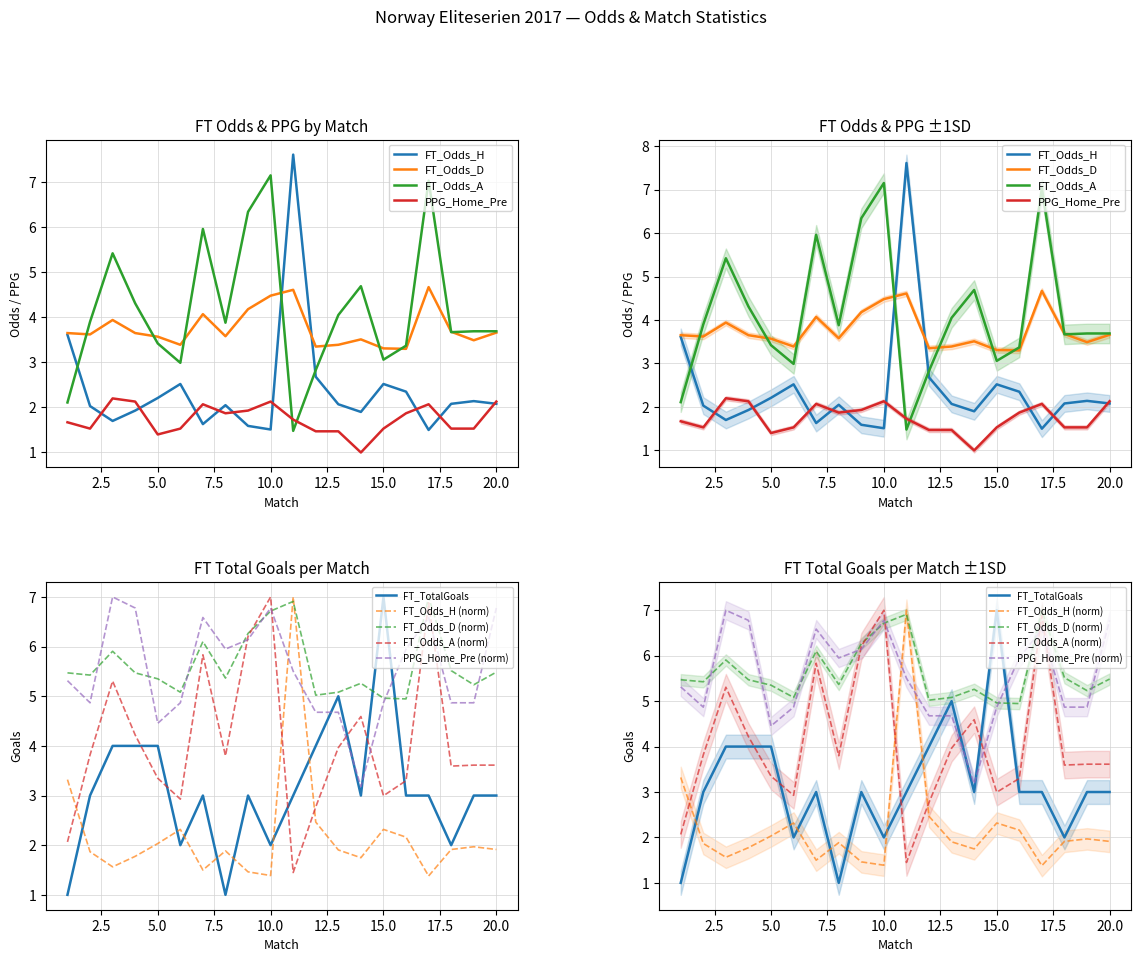

What is the maximum value shown in the chart?

7.6